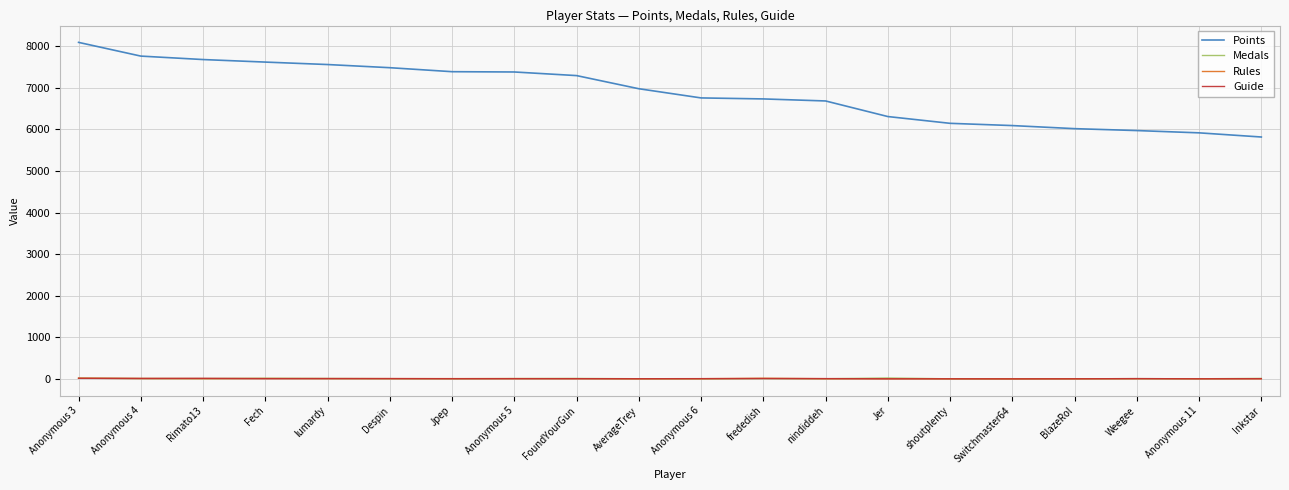

Which label corresponds to the largest value in the chart?

Anonymous 3